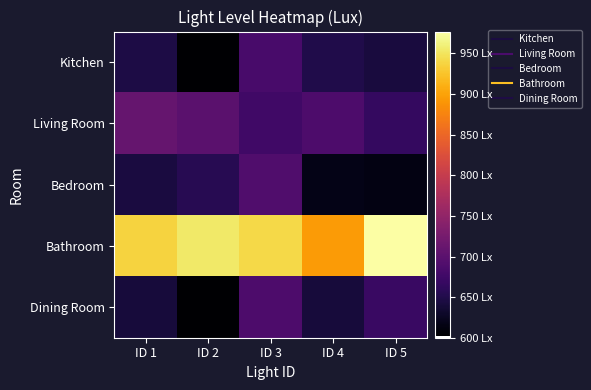

Which label corresponds to the largest value in the chart?

ID 5